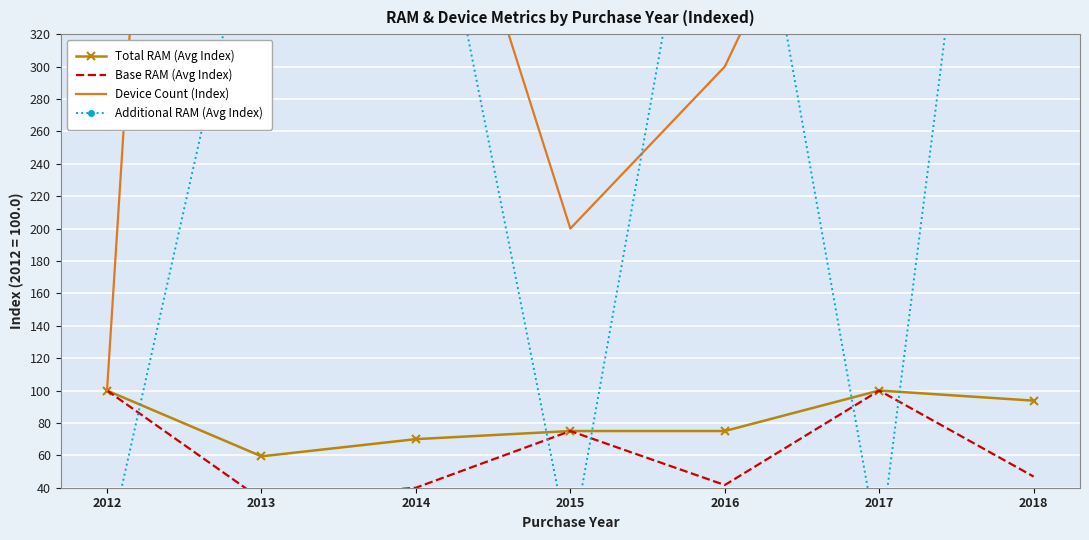

Reading left to right, transcribe all the data shown in this chart.

Total RAM (Avg Index): 100.0	59.4	70.0	75.0	75.0	100.0	93.8
Base RAM (Avg Index): 100.0	32.8	40.0	75.0	41.7	100.0	46.9
Device Count (Index): 100.0	1600.0	500.0	200.0	300.0	500.0	800.0
Additional RAM (Avg Index): 0.0	425.0	480.0	0.0	533.3	0.0	750.0